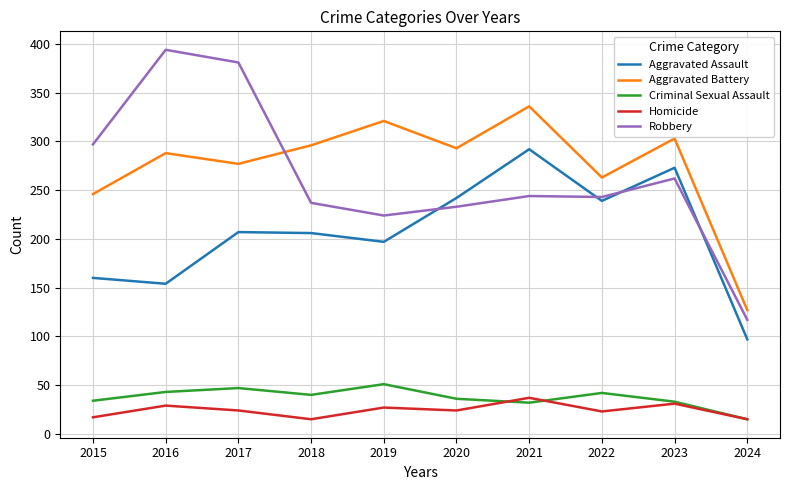

What is the highest value of the Criminal Sexual Assault series?

51